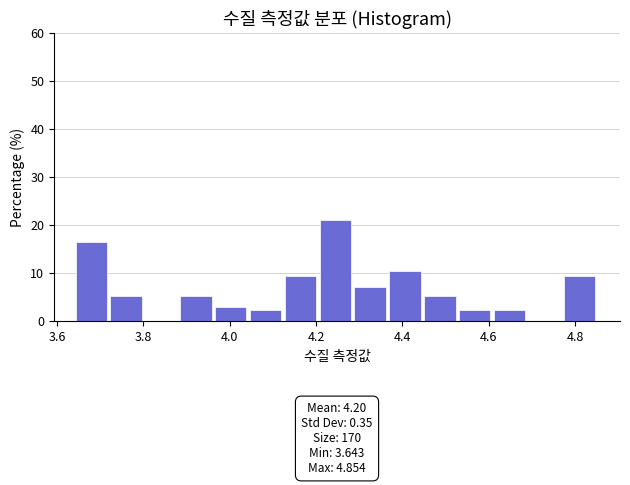

Over which range of the x-axis is the bar tallest?

4.20 to 4.28